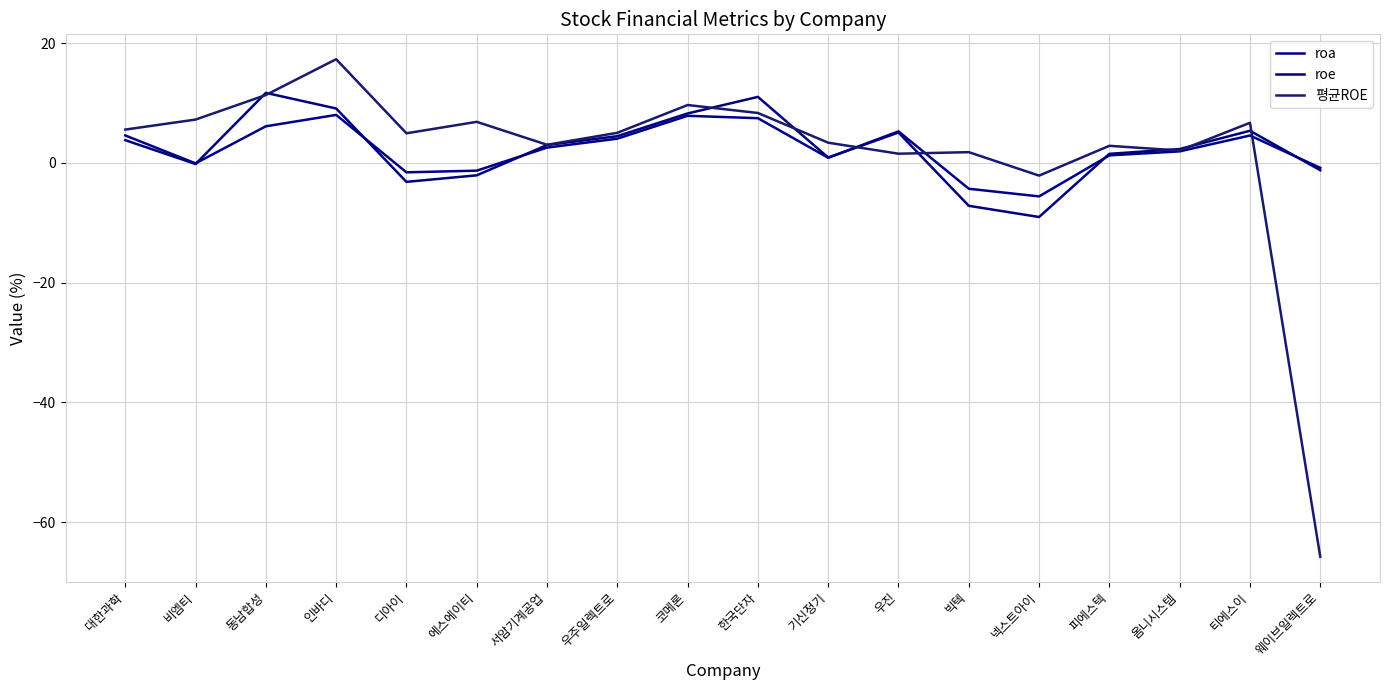

How many lines are shown in the chart?

3